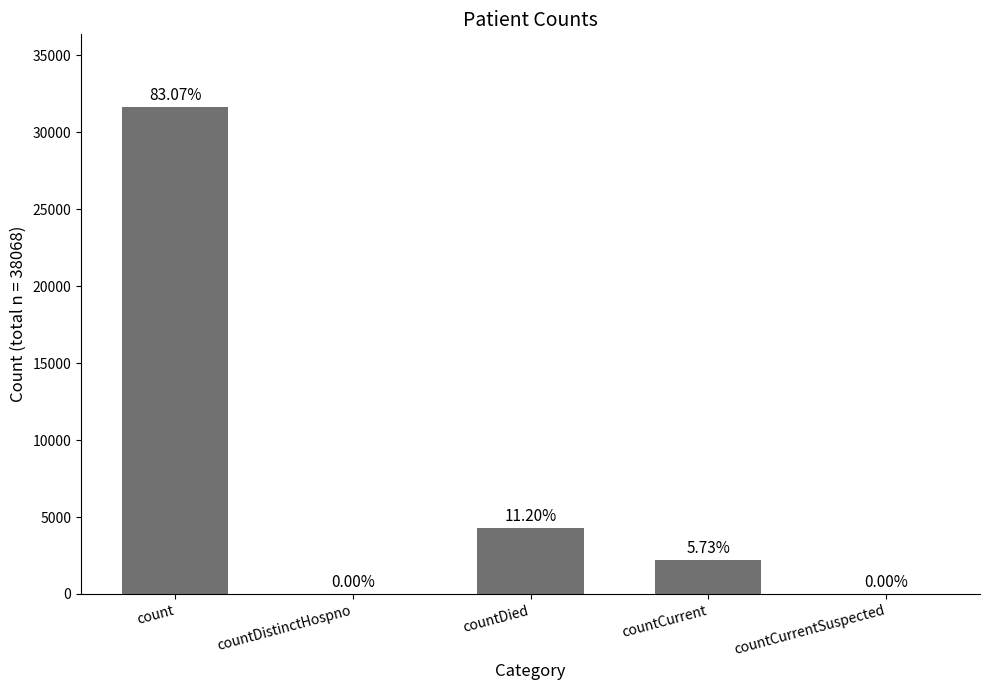

Are the bars grouped side by side (vs. stacked)?

No